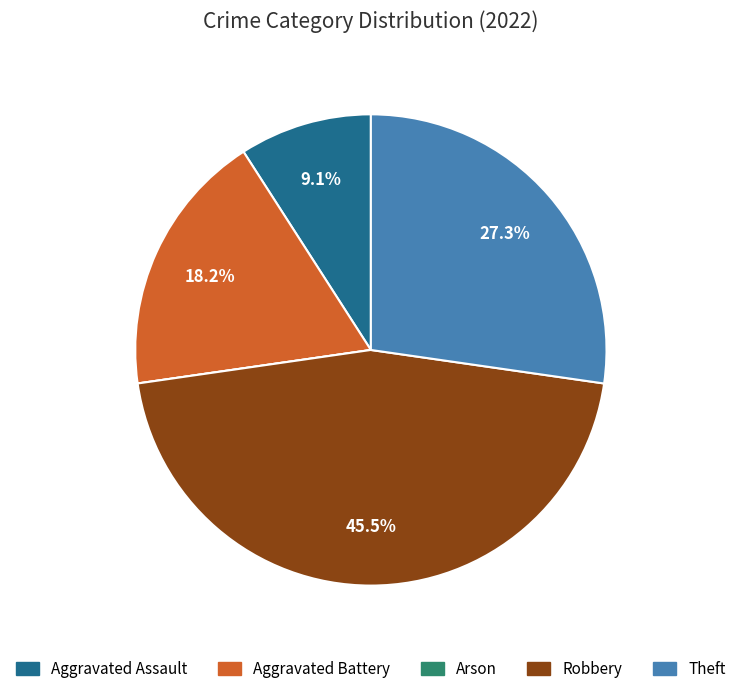

Is it true that Theft is 22% of the pie?

False